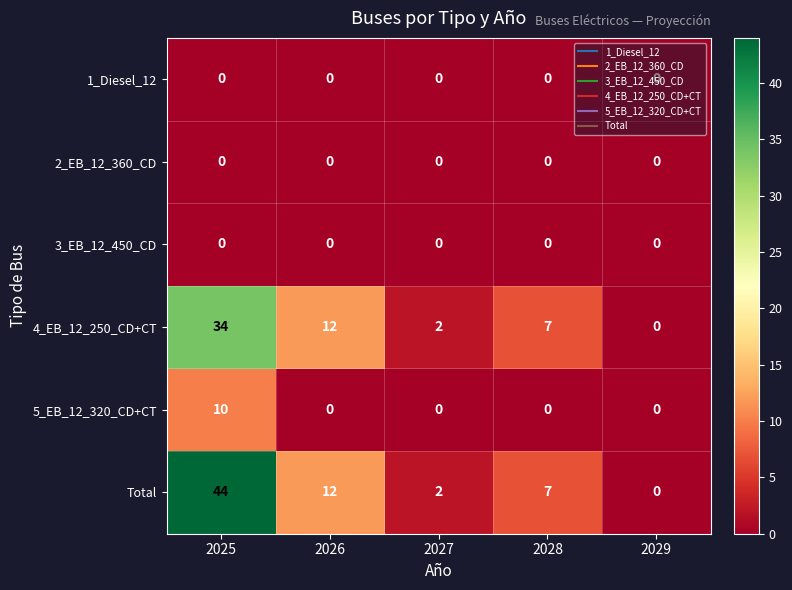

At which category is the sum across all series the highest?

2025